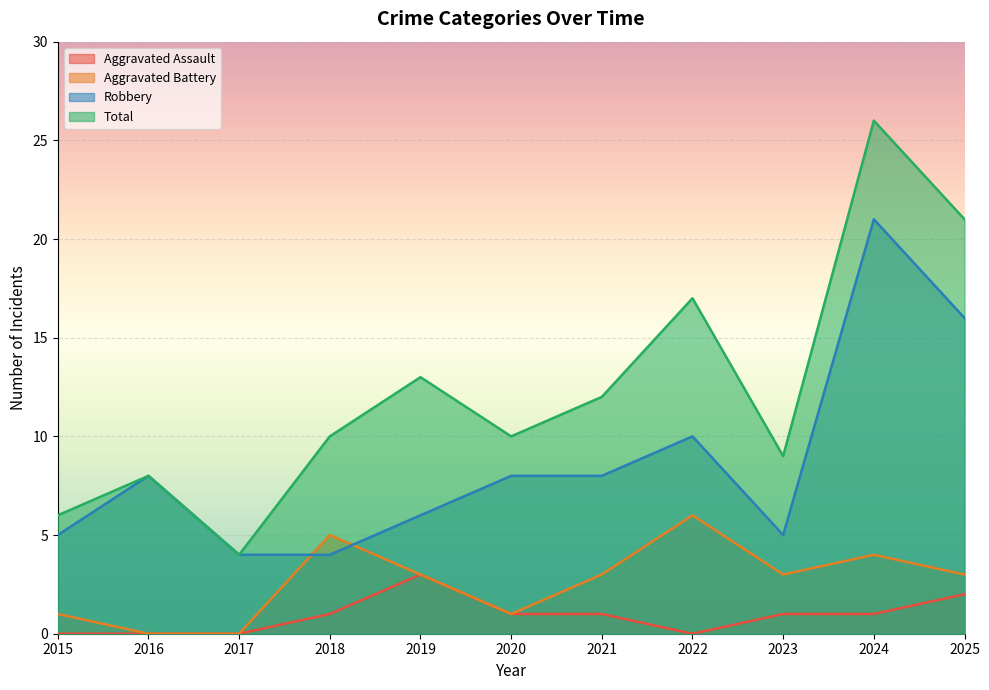

Reading left to right, list all the values displayed in this chart.

Aggravated Assault: 2015=0	2016=0	2017=0	2018=1	2019=3	2020=1	2021=1	2022=0	2023=1	2024=1	2025=2
Aggravated Battery: 2015=1	2016=0	2017=0	2018=5	2019=3	2020=1	2021=3	2022=6	2023=3	2024=4	2025=3
Robbery: 2015=5	2016=8	2017=4	2018=4	2019=6	2020=8	2021=8	2022=10	2023=5	2024=21	2025=16
Total: 2015=6	2016=8	2017=4	2018=10	2019=13	2020=10	2021=12	2022=17	2023=9	2024=26	2025=21